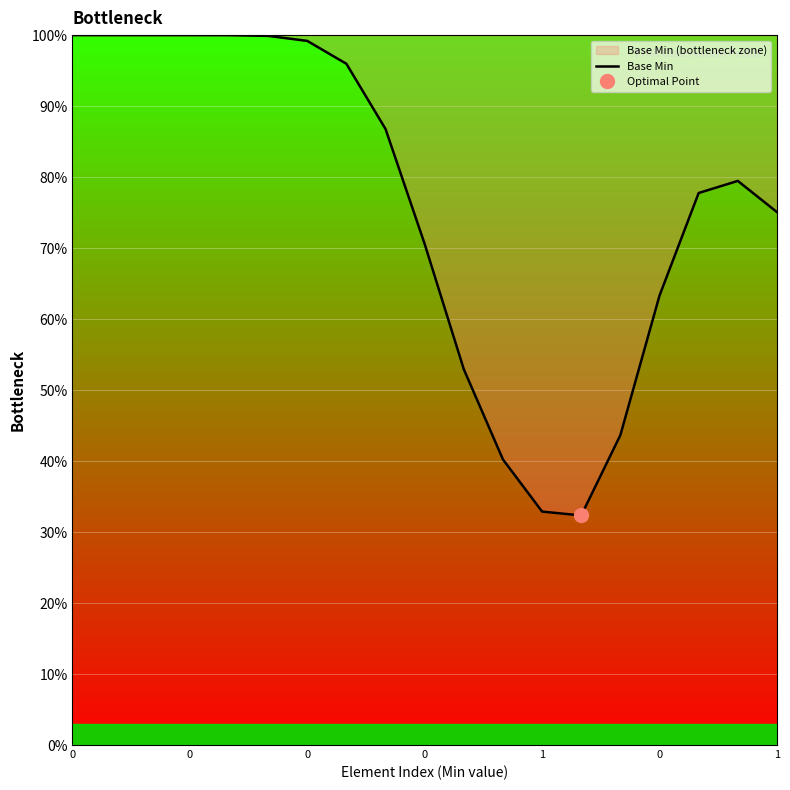

Reading right to left, what are all the values shown in this chart?

75.1	79.5	77.8	63.3	43.6	32.3	32.9	40.2	52.9	70.6	86.8	96.0	99.2	99.9	100.0	100.0	100.0	100.0	100.0